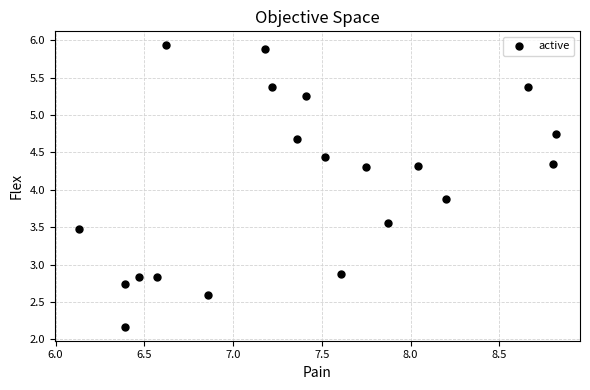

What is the range of Y values (max minus min)?

3.8